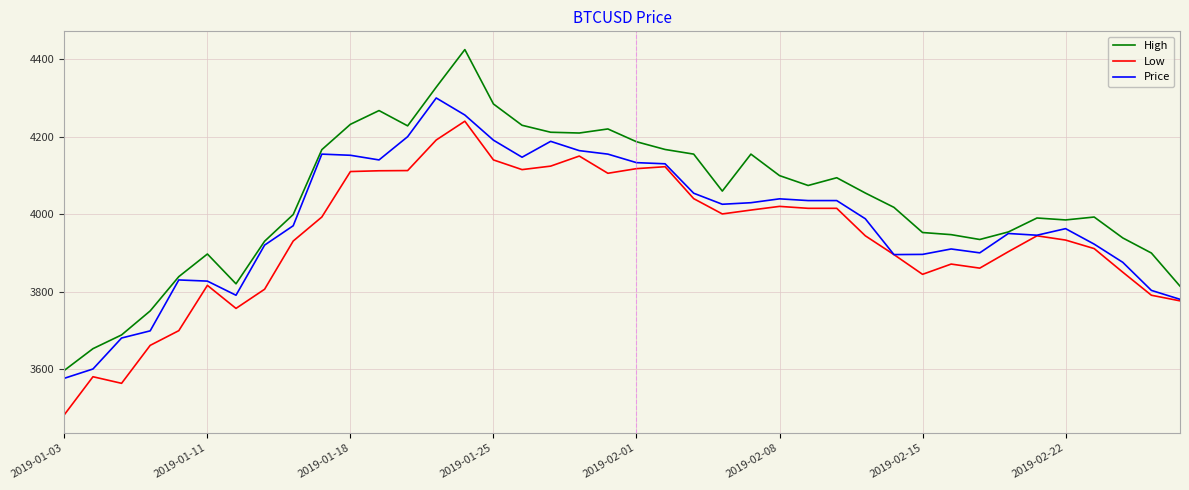

Rank the series by their average value, from highest to lowest.

High, Price, Low